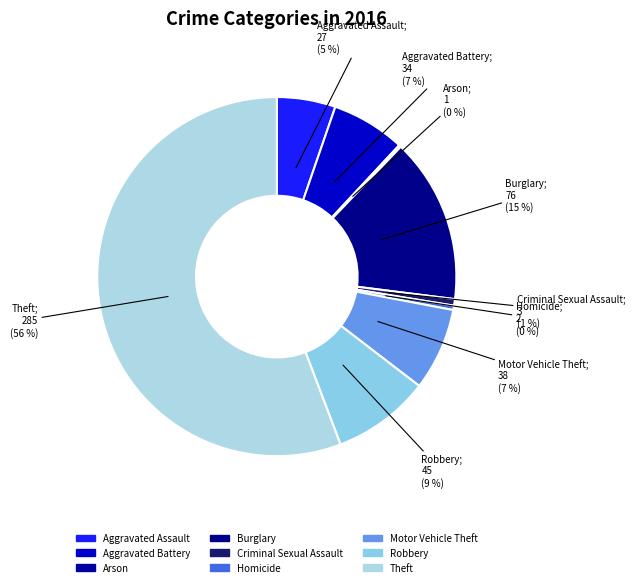

Which category has the biggest portion of the pie?

Theft